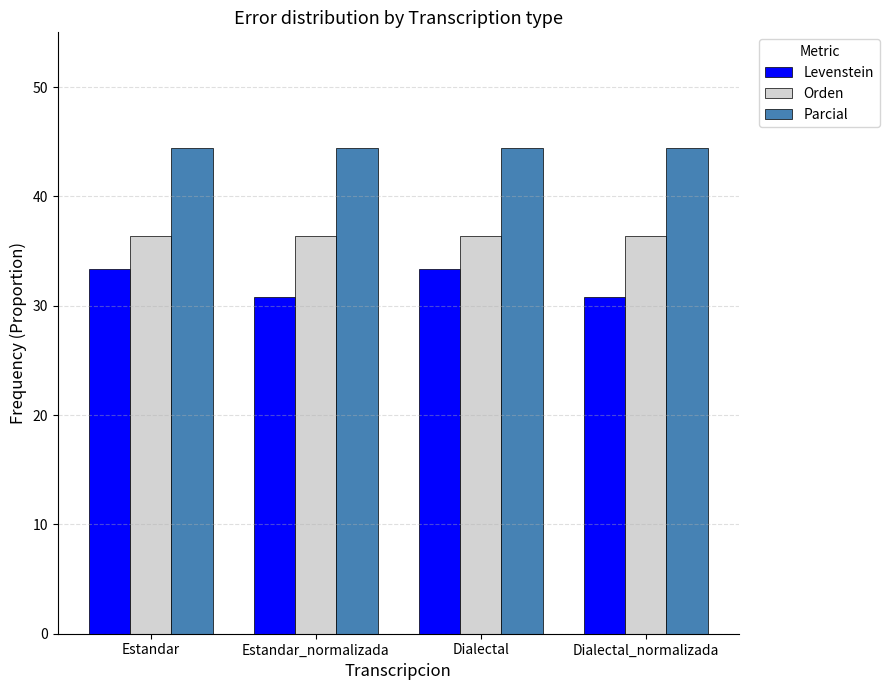

How many bars are there in total?

12